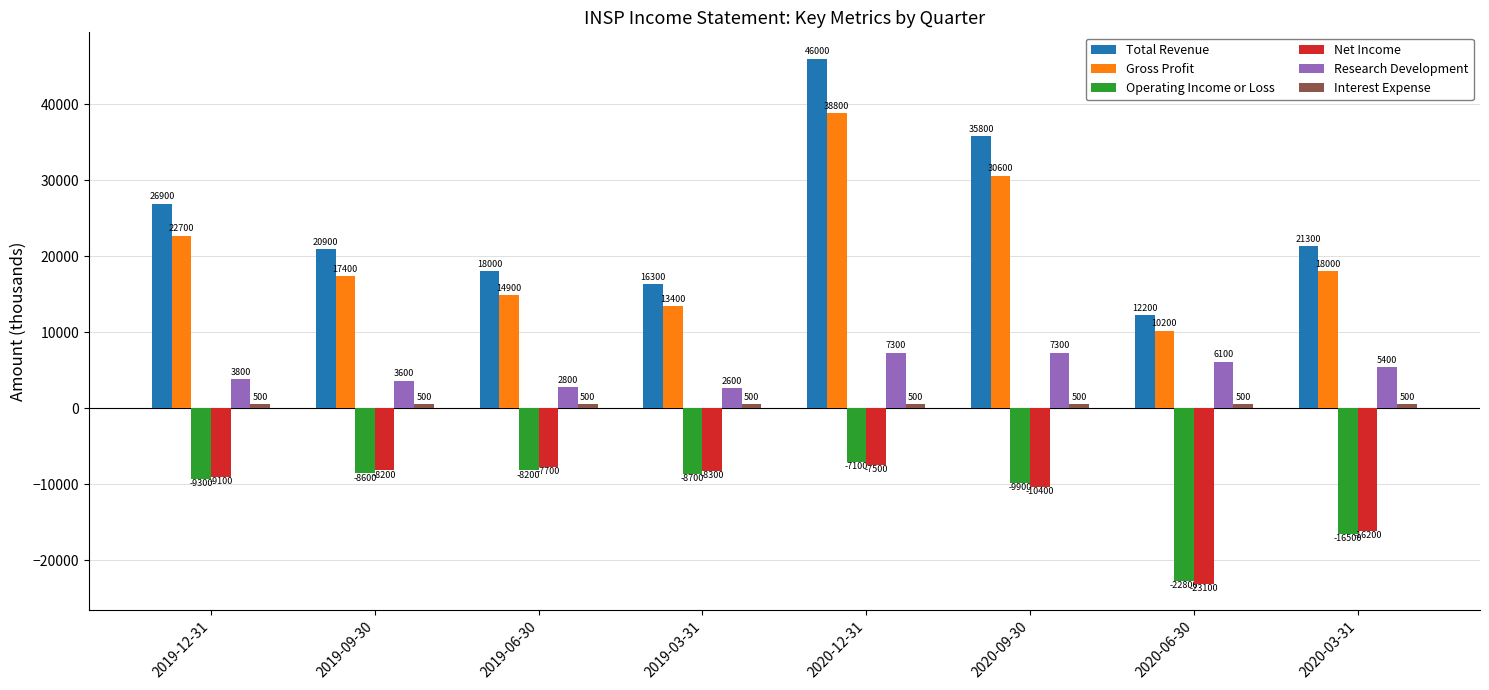

What is the smallest value displayed?

-23100